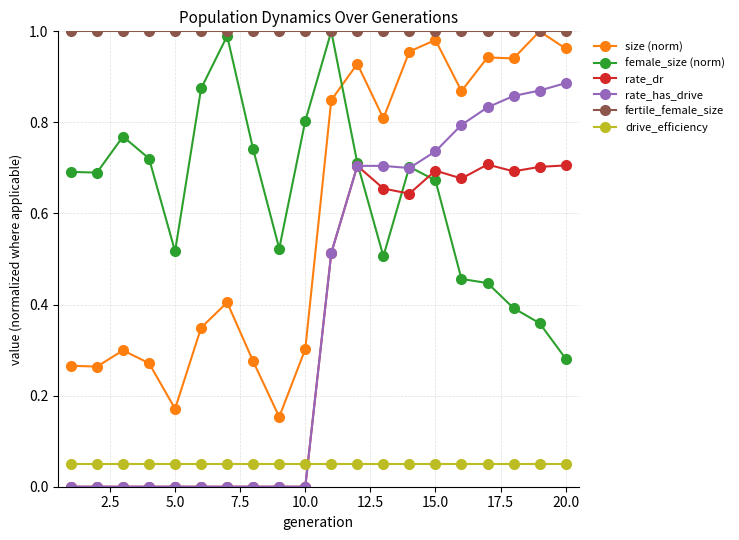

True or false: rate_has_drive and size (norm) intersect in this chart.

False